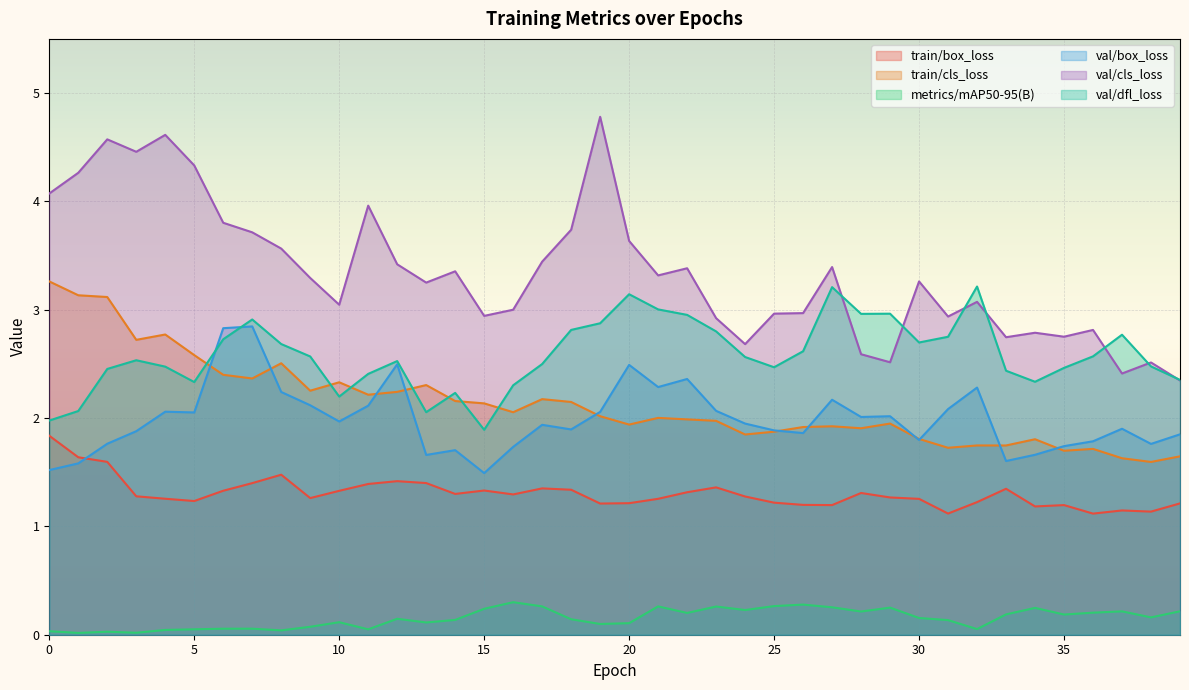

Reading left to right, transcribe all the data shown in this chart.

train/box_loss: 0=1.8	1=1.6	2=1.6	3=1.3	4=1.3	5=1.2	6=1.3	7=1.4	8=1.5	9=1.3	10=1.3	11=1.4	12=1.4	13=1.4	14=1.3	15=1.3	16=1.3	17=1.4	18=1.3	19=1.2	20=1.2	21=1.3	22=1.3	23=1.4	24=1.3	25=1.2	26=1.2	27=1.2	28=1.3	29=1.3	30=1.3	31=1.1	32=1.2	33=1.3	34=1.2	35=1.2	36=1.1	37=1.1	38=1.1	39=1.2
train/cls_loss: 0=3.3	1=3.1	2=3.1	3=2.7	4=2.8	5=2.6	6=2.4	7=2.4	8=2.5	9=2.3	10=2.3	11=2.2	12=2.2	13=2.3	14=2.2	15=2.1	16=2.1	17=2.2	18=2.1	19=2.0	20=1.9	21=2.0	22=2.0	23=2.0	24=1.8	25=1.9	26=1.9	27=1.9	28=1.9	29=1.9	30=1.8	31=1.7	32=1.7	33=1.7	34=1.8	35=1.7	36=1.7	37=1.6	38=1.6	39=1.6
metrics/mAP50-95(B): 0=0.0	1=0.0	2=0.0	3=0.0	4=0.0	5=0.1	6=0.1	7=0.1	8=0.0	9=0.1	10=0.1	11=0.0	12=0.1	13=0.1	14=0.1	15=0.2	16=0.3	17=0.3	18=0.1	19=0.1	20=0.1	21=0.3	22=0.2	23=0.3	24=0.2	25=0.3	26=0.3	27=0.3	28=0.2	29=0.3	30=0.2	31=0.1	32=0.1	33=0.2	34=0.2	35=0.2	36=0.2	37=0.2	38=0.2	39=0.2
val/box_loss: 0=1.5	1=1.6	2=1.8	3=1.9	4=2.1	5=2.1	6=2.8	7=2.8	8=2.2	9=2.1	10=2.0	11=2.1	12=2.5	13=1.7	14=1.7	15=1.5	16=1.7	17=1.9	18=1.9	19=2.1	20=2.5	21=2.3	22=2.4	23=2.1	24=1.9	25=1.9	26=1.9	27=2.2	28=2.0	29=2.0	30=1.8	31=2.1	32=2.3	33=1.6	34=1.7	35=1.7	36=1.8	37=1.9	38=1.8	39=1.8
val/cls_loss: 0=4.1	1=4.3	2=4.6	3=4.5	4=4.6	5=4.3	6=3.8	7=3.7	8=3.6	9=3.3	10=3.0	11=4.0	12=3.4	13=3.3	14=3.4	15=2.9	16=3.0	17=3.4	18=3.7	19=4.8	20=3.6	21=3.3	22=3.4	23=2.9	24=2.7	25=3.0	26=3.0	27=3.4	28=2.6	29=2.5	30=3.3	31=2.9	32=3.1	33=2.7	34=2.8	35=2.8	36=2.8	37=2.4	38=2.5	39=2.3
val/dfl_loss: 0=2.0	1=2.1	2=2.5	3=2.5	4=2.5	5=2.3	6=2.7	7=2.9	8=2.7	9=2.6	10=2.2	11=2.4	12=2.5	13=2.1	14=2.2	15=1.9	16=2.3	17=2.5	18=2.8	19=2.9	20=3.1	21=3.0	22=3.0	23=2.8	24=2.6	25=2.5	26=2.6	27=3.2	28=3.0	29=3.0	30=2.7	31=2.8	32=3.2	33=2.4	34=2.3	35=2.5	36=2.6	37=2.8	38=2.5	39=2.4